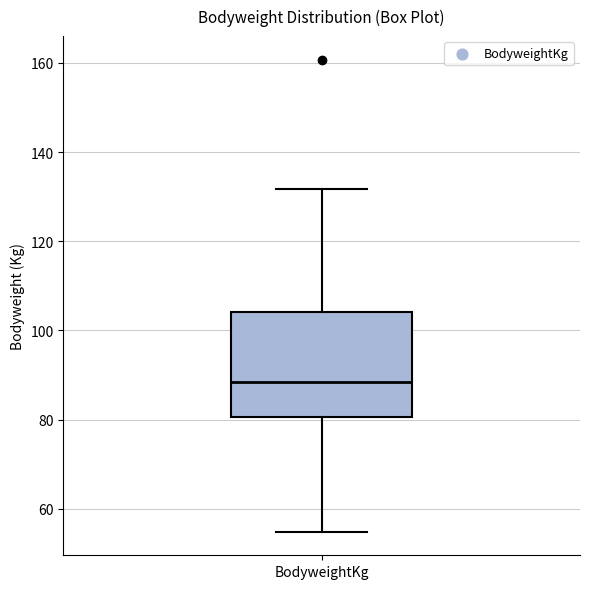

Where is the upper edge of the box for BodyweightKg on the y-axis? The values are not printed on the chart, so give them approximately, as read against the axis.

104